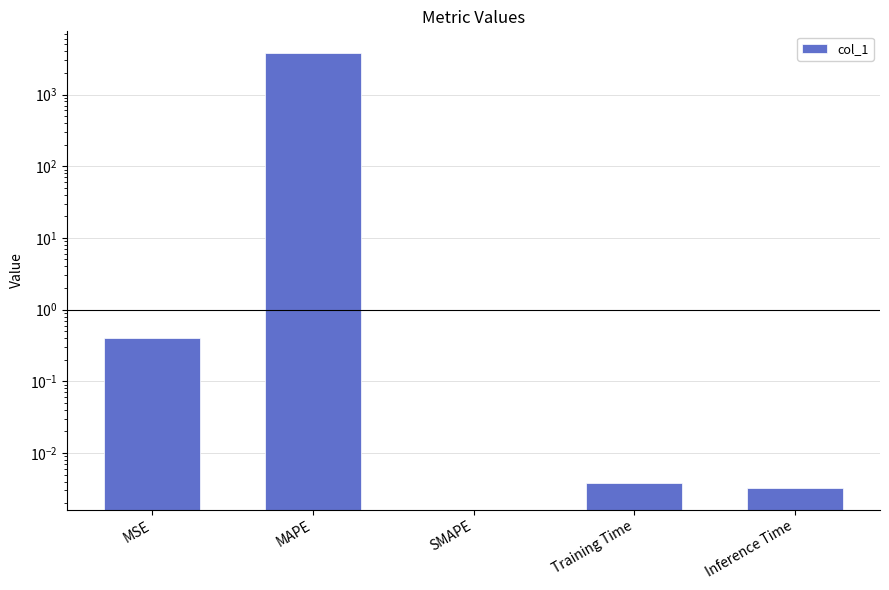

What is the value of the 1st bar from the left?

0.4